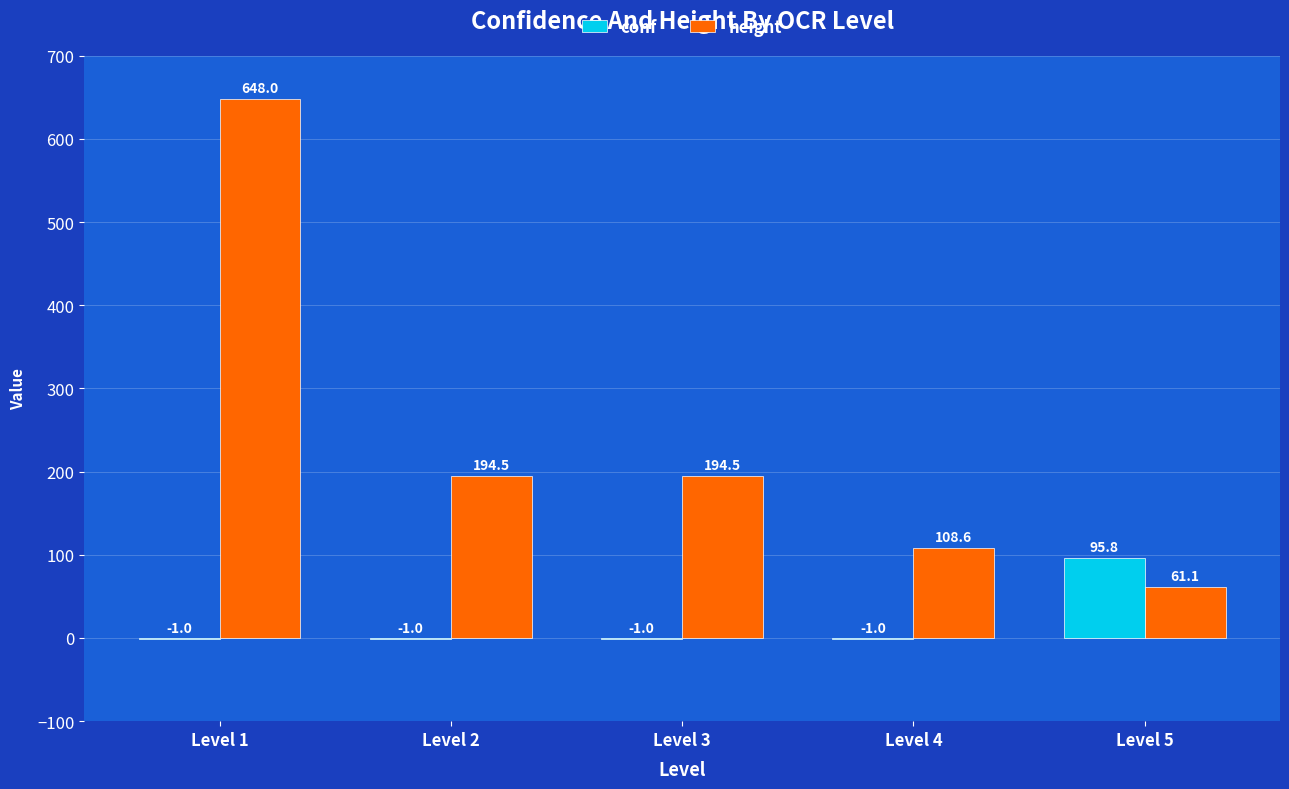

Read the conf value at Level 2.

-1.0